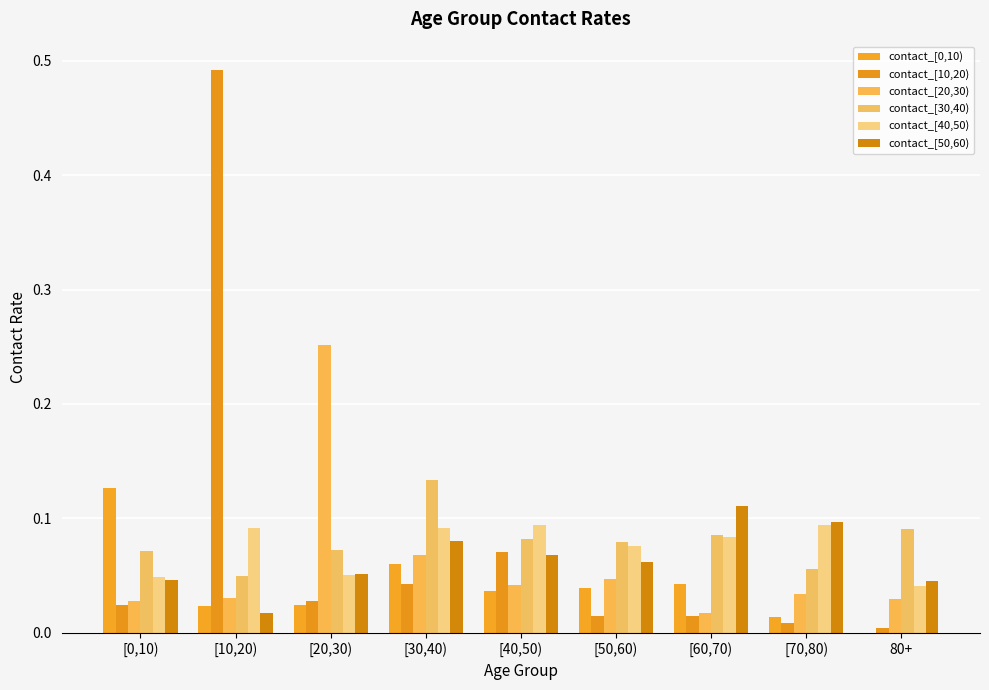

What is the value of the contact_[50,60) bar at the 8th from the left?

0.1